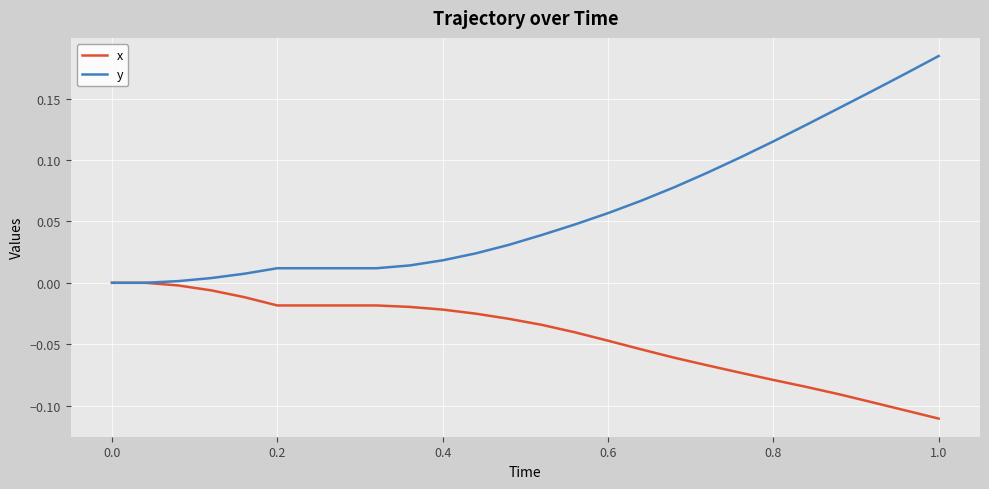

Which series has the widest spread of values?

y